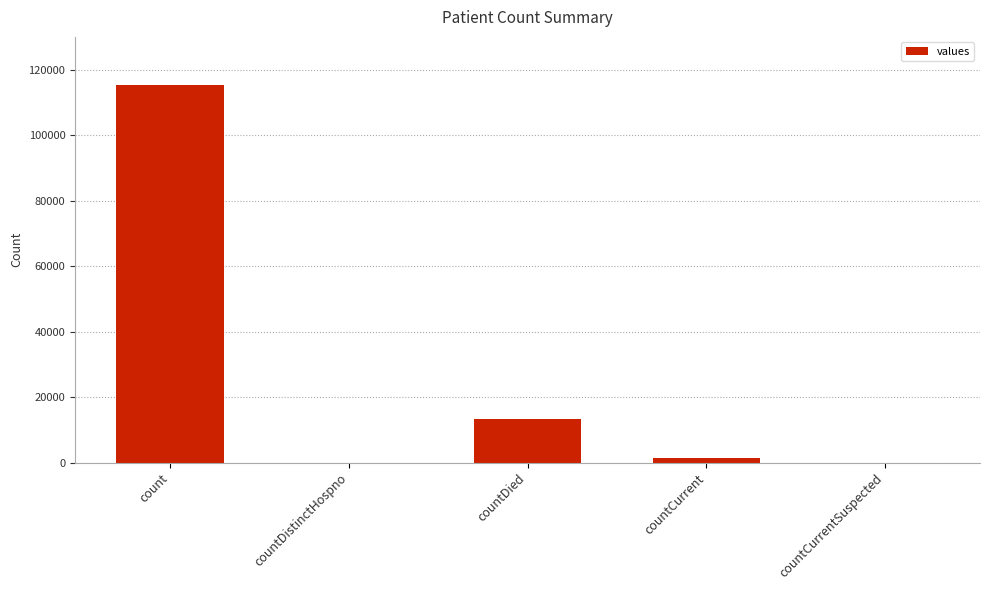

The chart shows a value of 1383 at countCurrent. True or false?

True